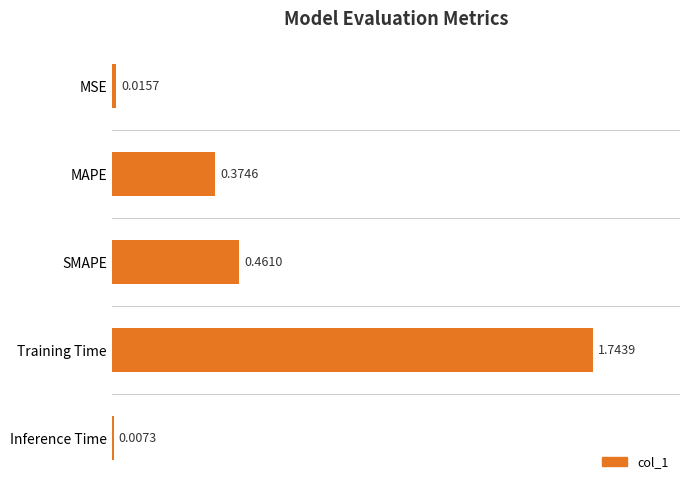

What is the label of the 5th bar from the bottom?

MSE